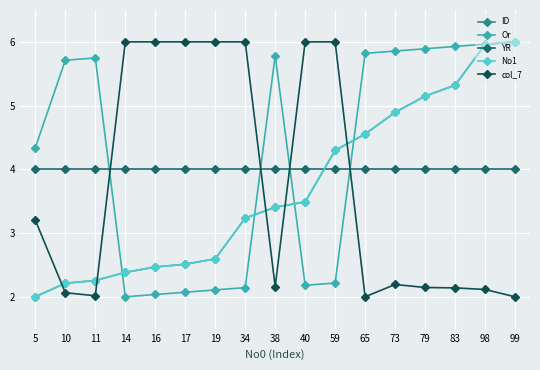

Is this an area chart (filled region under the line)?

No